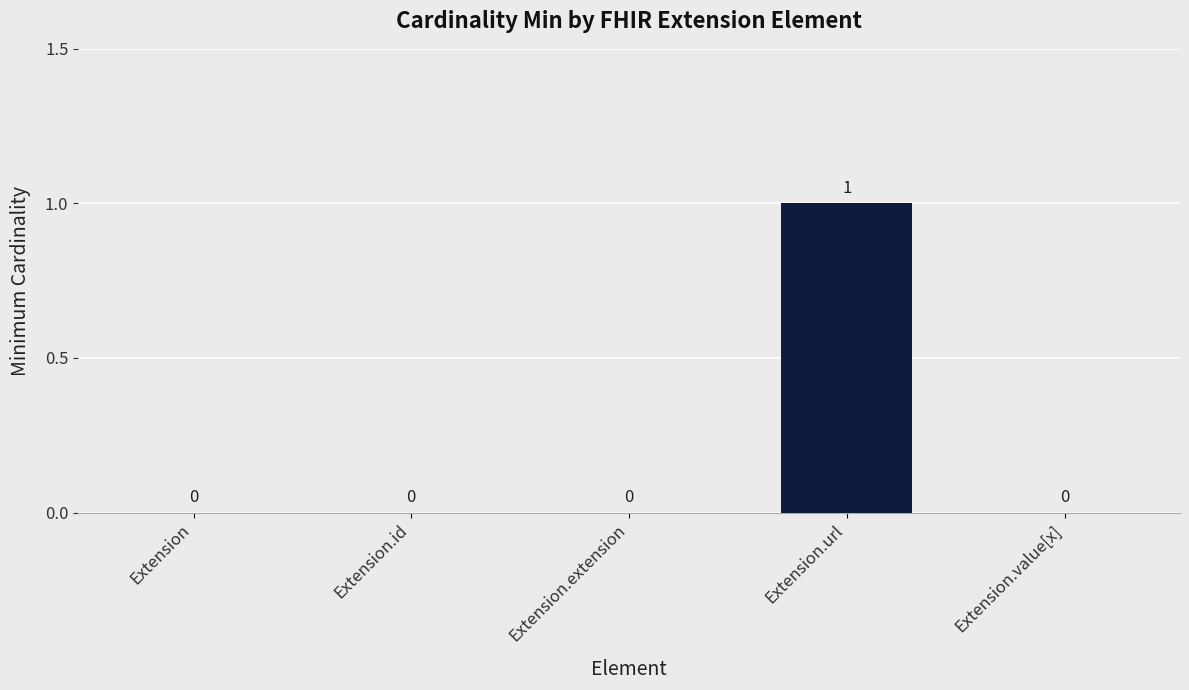

Reading left to right, transcribe all the data shown in this chart.

0	0	0	1	0